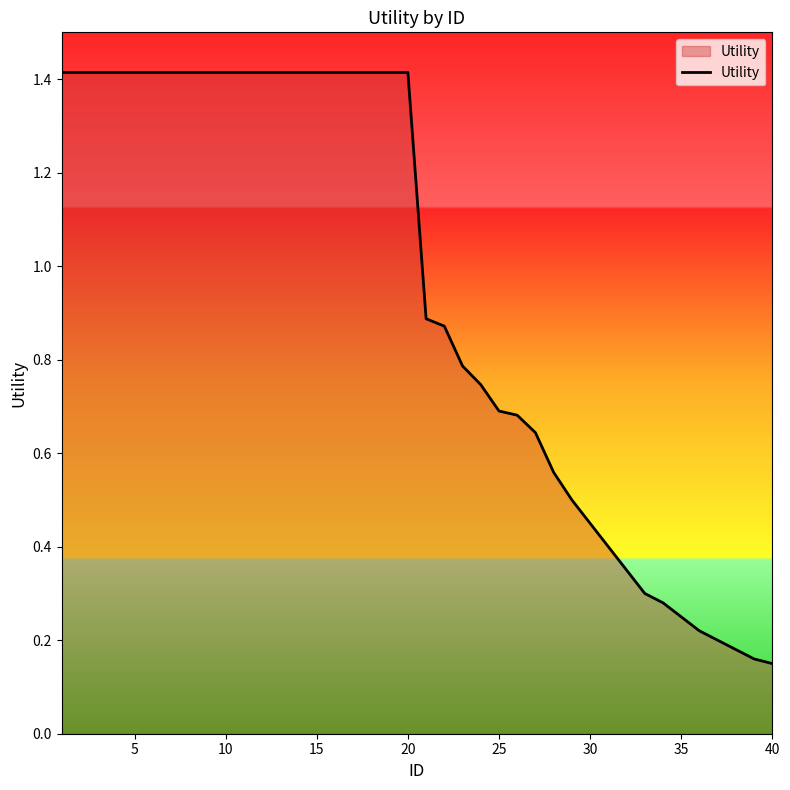

True or false: the data shows 1.4 at 20.

True